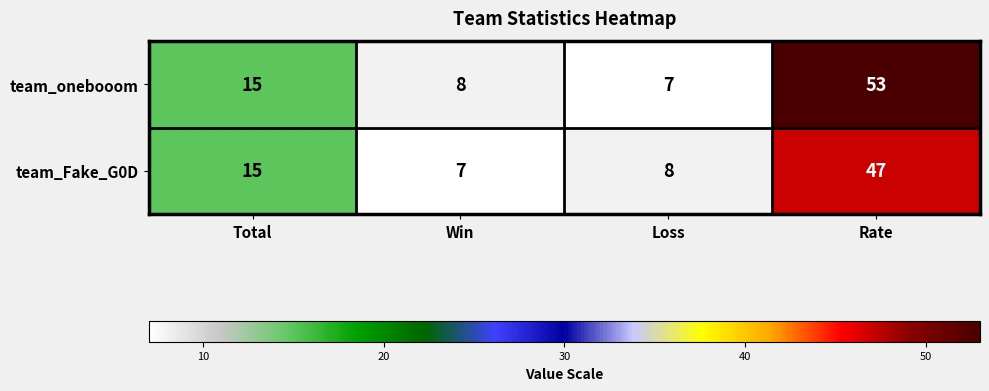

At which label is team_Fake_G0D closest to 27?

Total